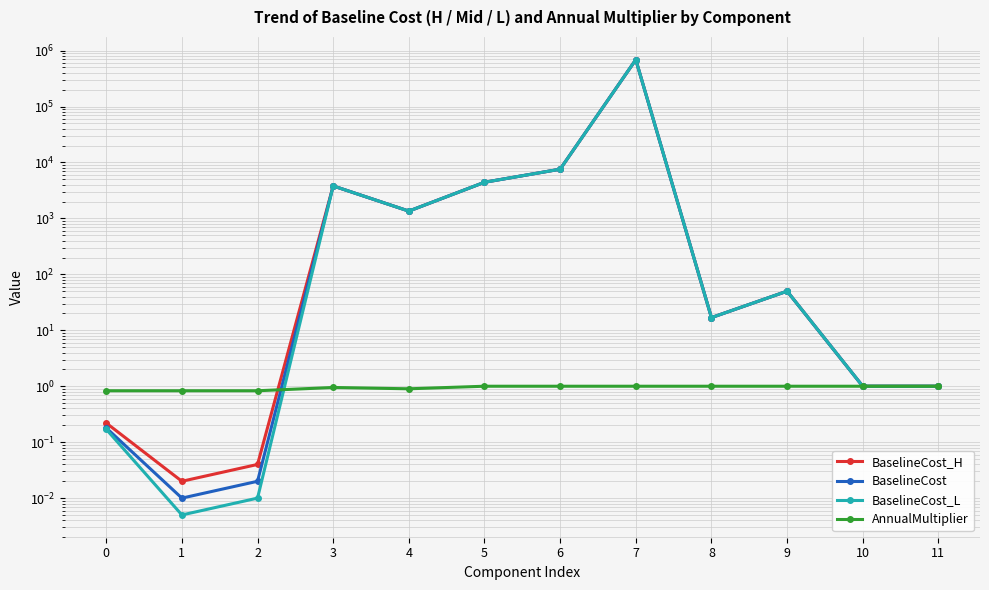

Is the value of BaselineCost_H at 5 greater than the value of BaselineCost_L at 2?

Yes